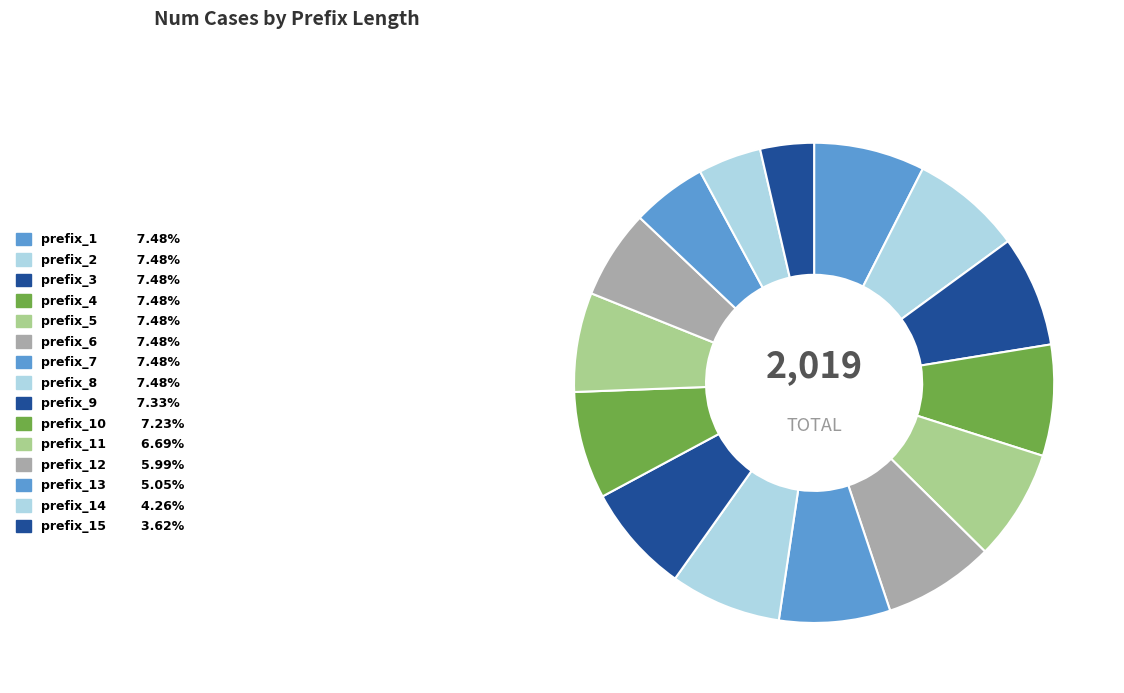

To the nearest percent, what is the difference between the largest and smallest slice percentages?

4%